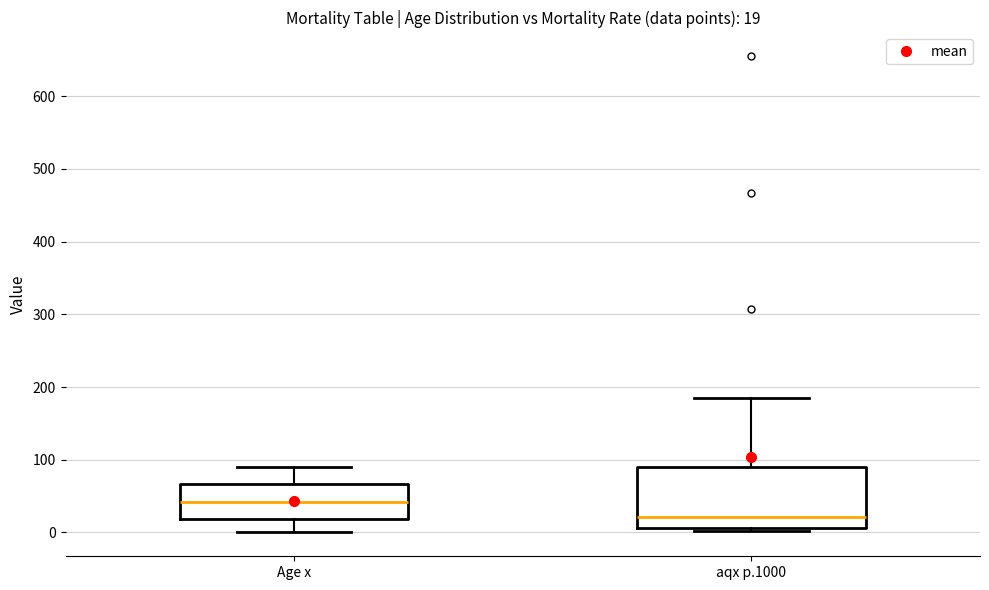

Which box has the highest median line?

Age x